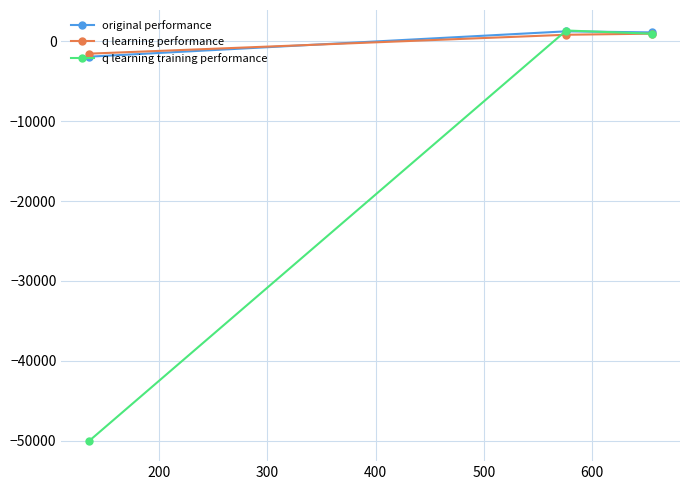

Which series has the widest spread of values?

q learning training performance